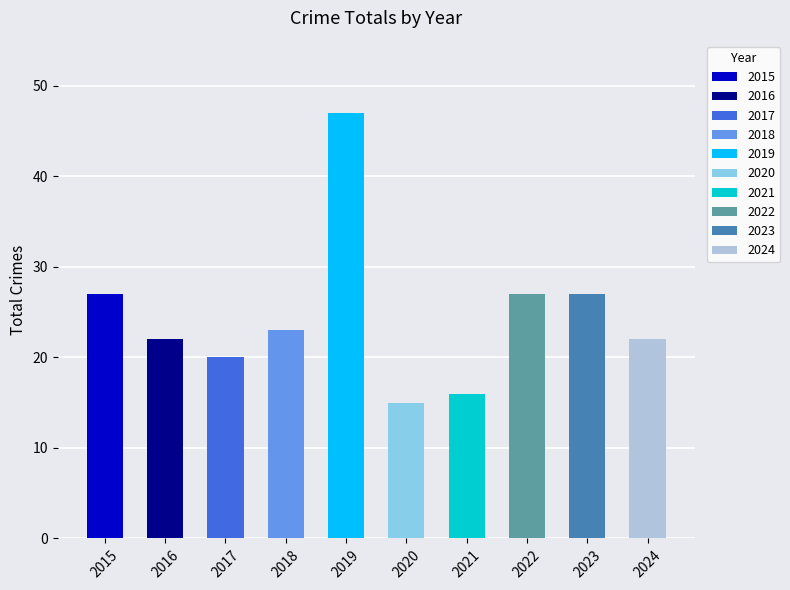

Are the bars grouped side by side (vs. stacked)?

No